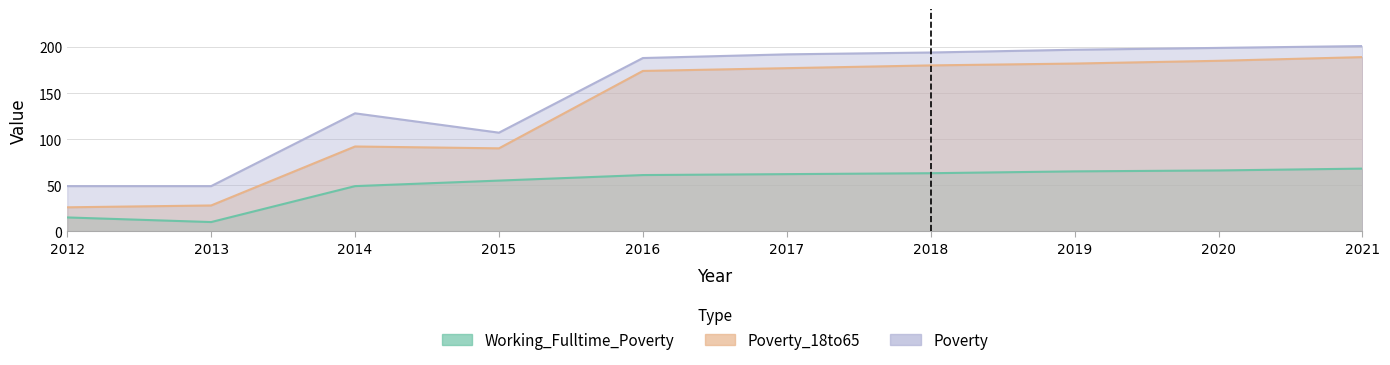

Is it true that Poverty equals 300 at 2016?

False